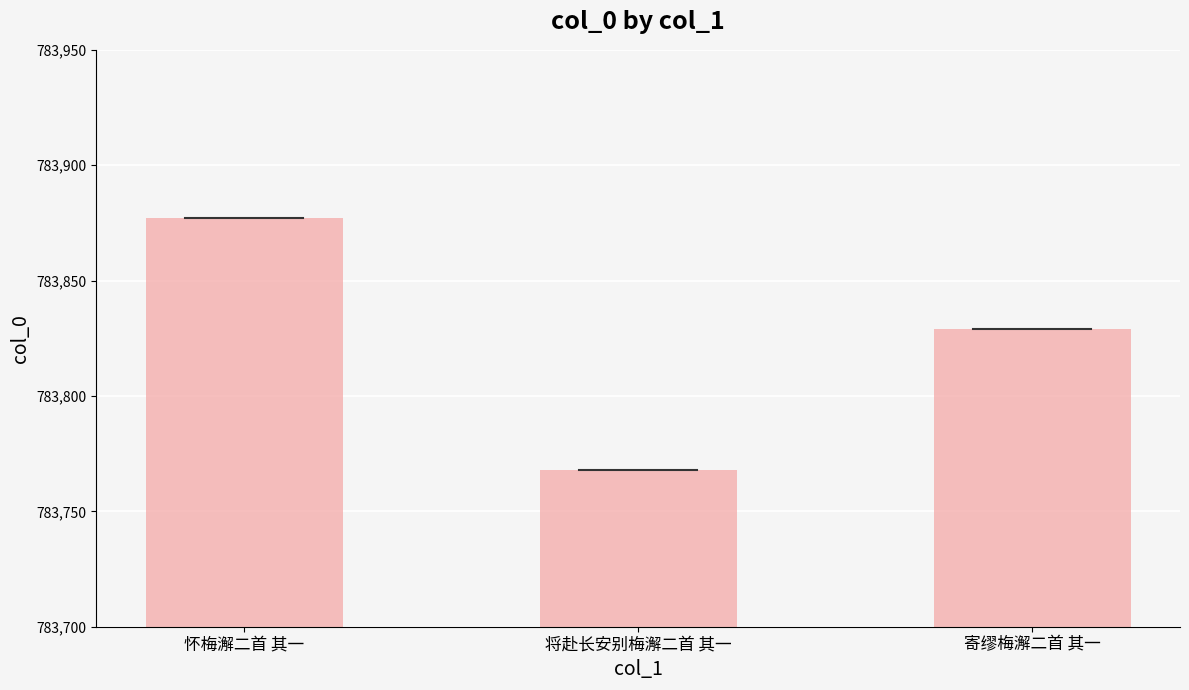

Rank the categories by value from lowest to highest.

将赴长安别梅澥二首 其一, 寄缪梅澥二首 其一, 怀梅澥二首 其一